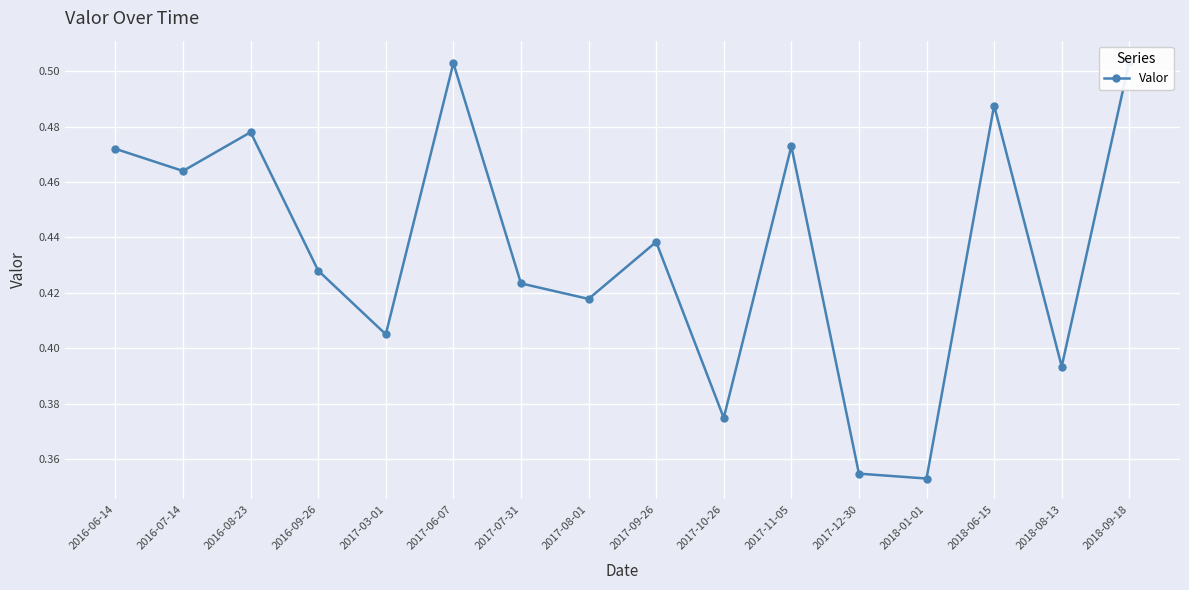

At which label is the value closest to 0?

2018-01-01